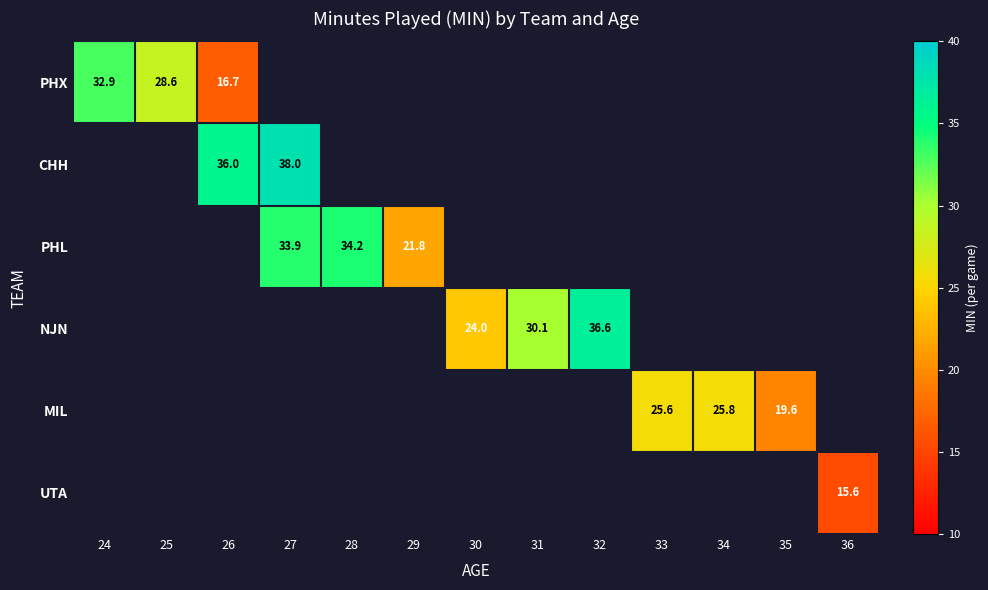

The value of NJN at 30 is 37.7. True or false?

False